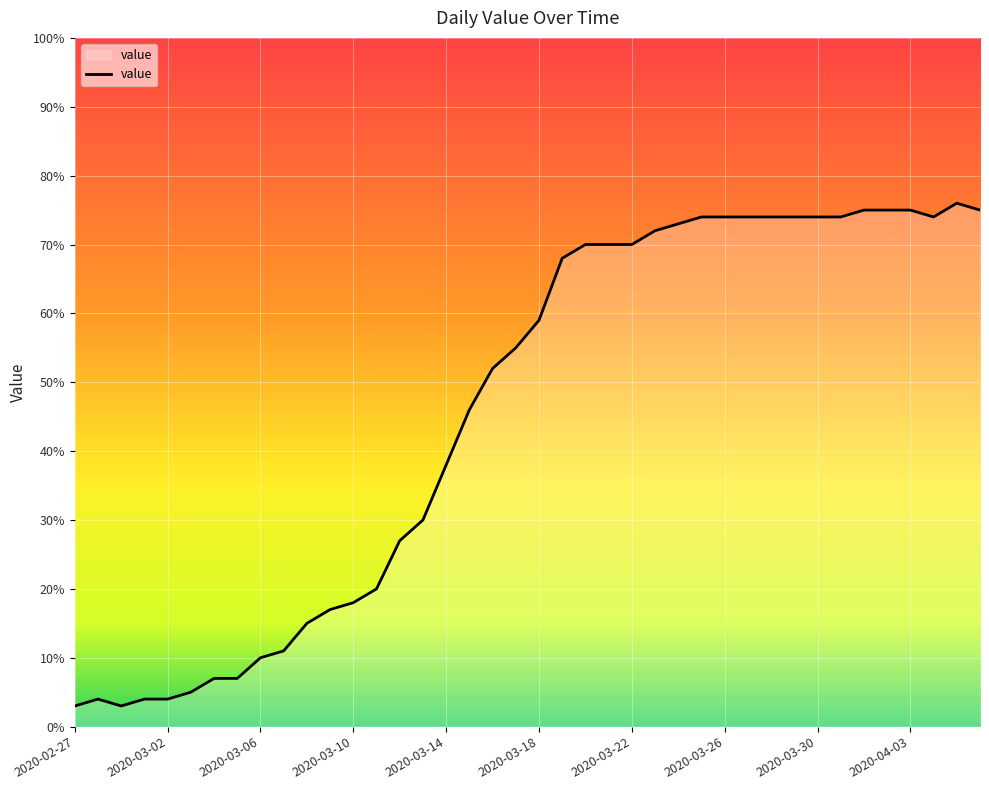

What is the smallest value displayed?

3